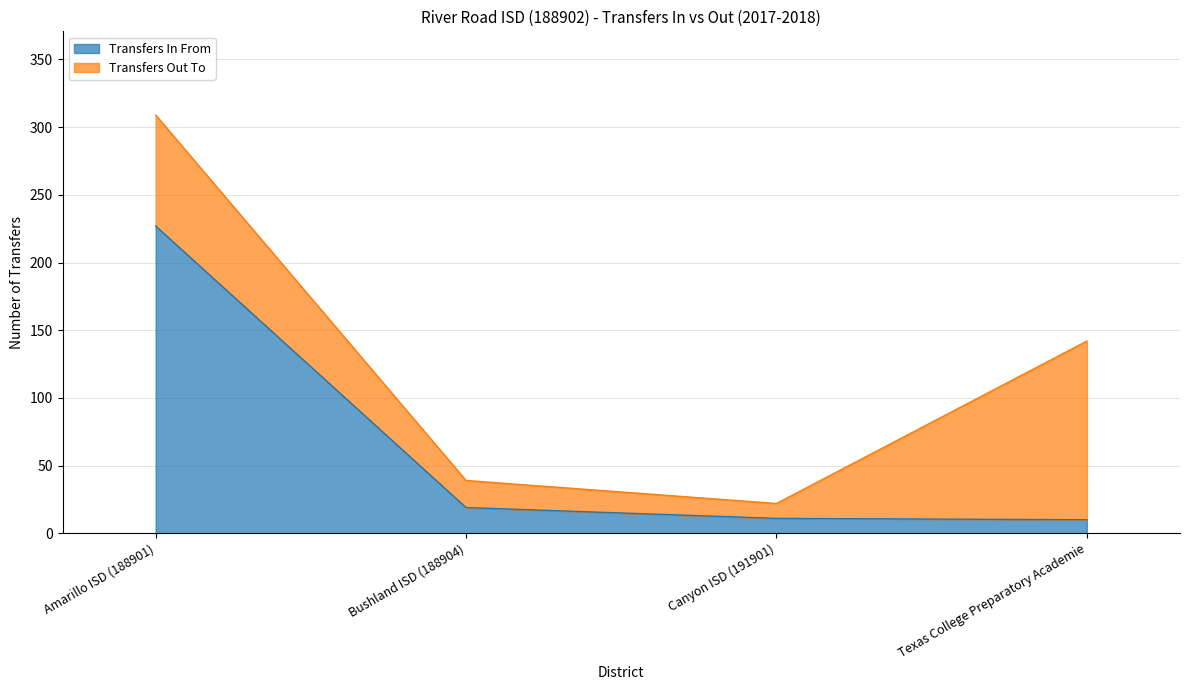

The chart shows a value of 15 at Texas College Preparatory Academie. True or false?

False